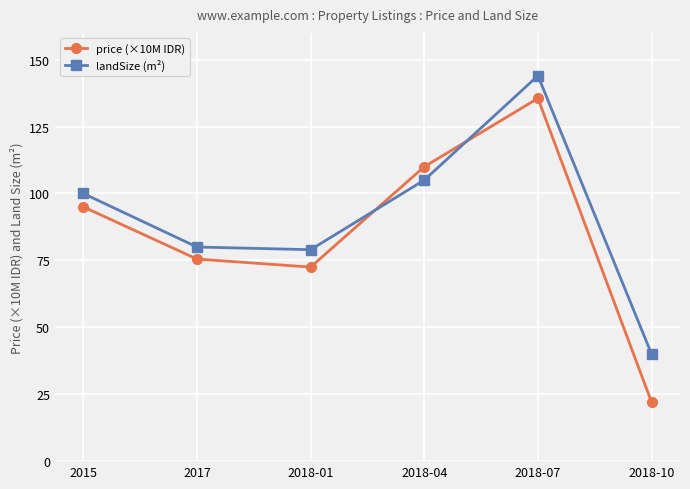

What is the total value across all series at 2018-01?

151.5